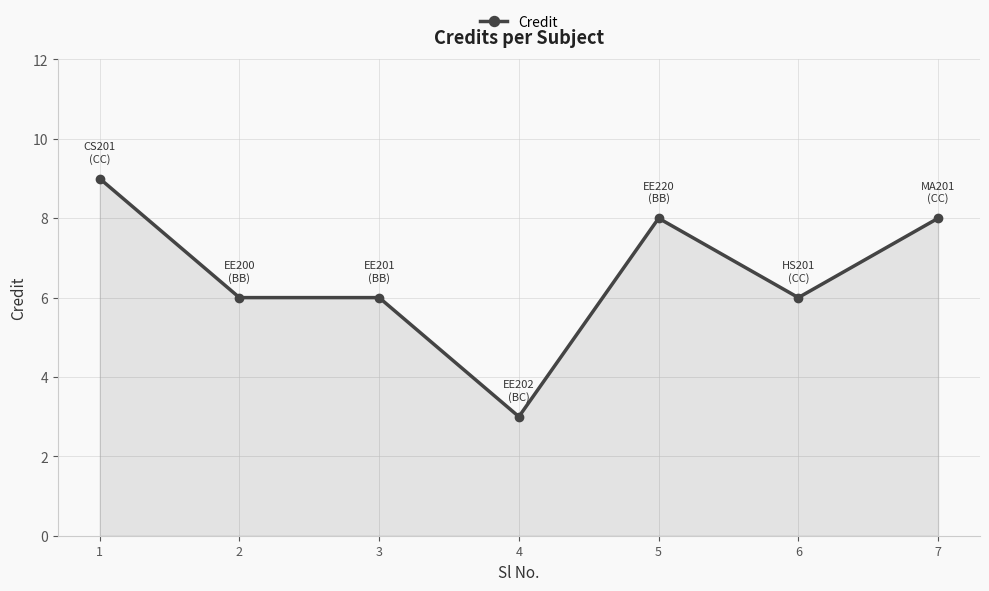

What is the smallest value displayed?

3